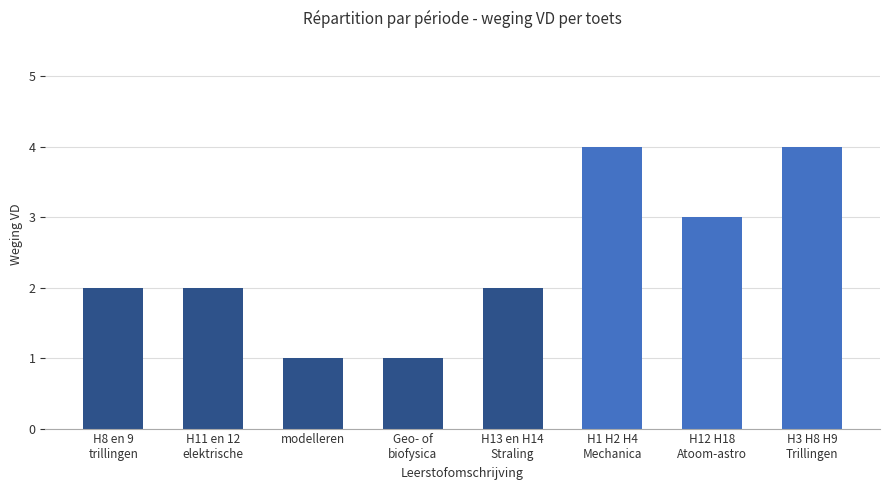

How many values are between 2 and 4?

6